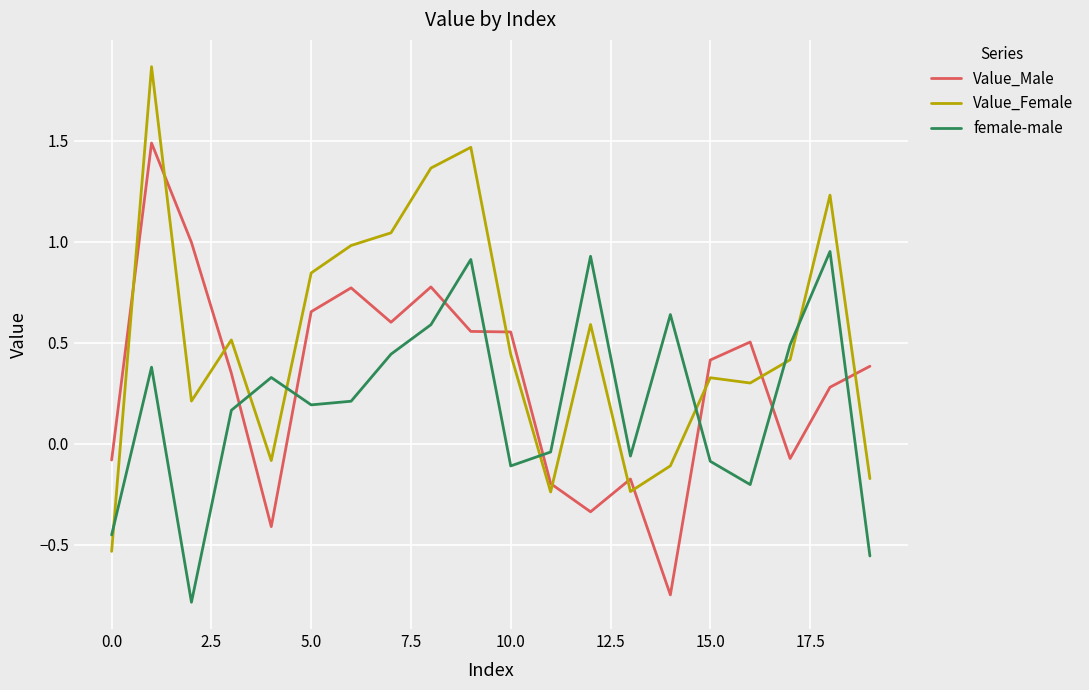

Rank the series by their average value, from lowest to highest.

female-male, Value_Male, Value_Female